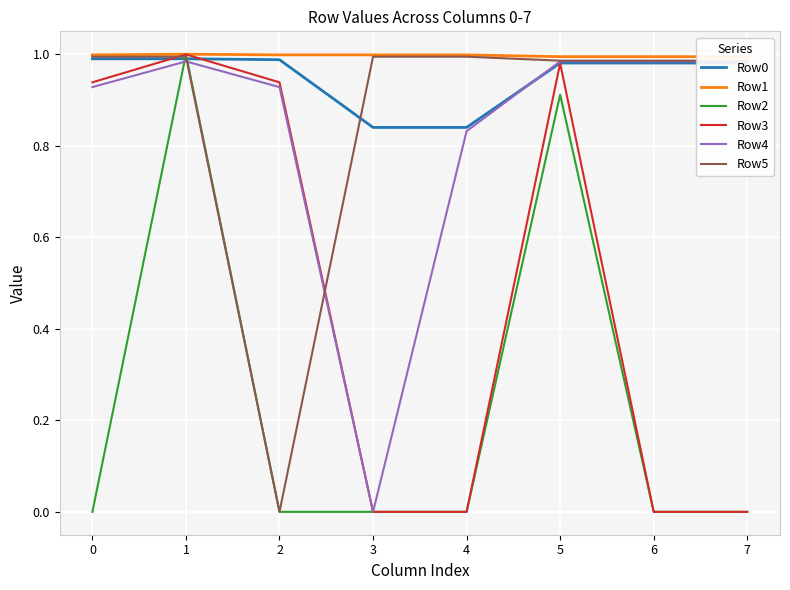

Which series has the largest total across all categories?

Row1